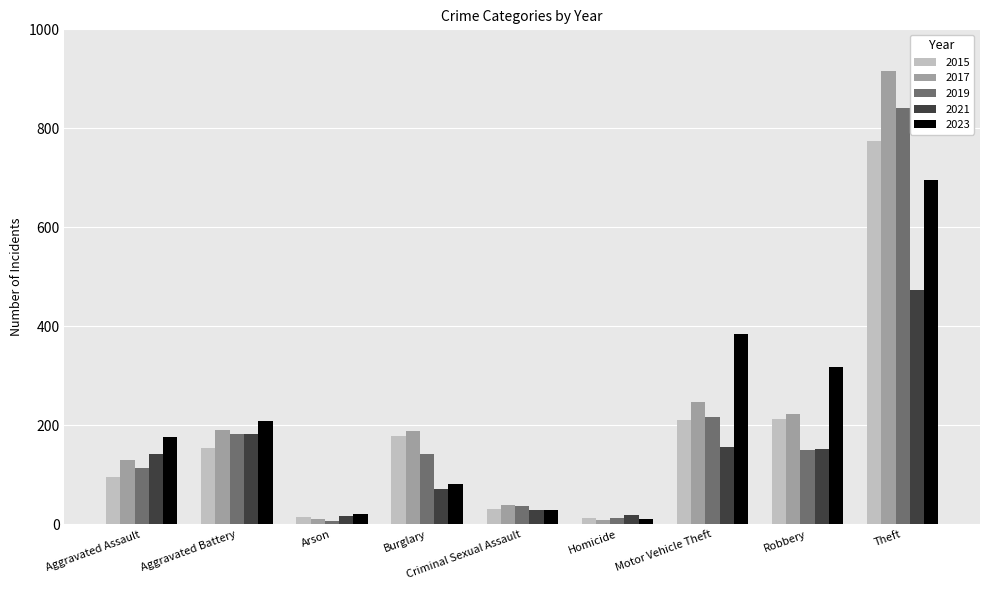

What is the difference between the second highest and second lowest values in the 2019 series?

202